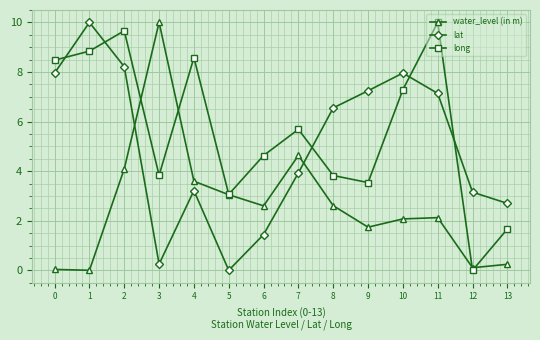

Is it true that lat equals 7.2 at 9?

True